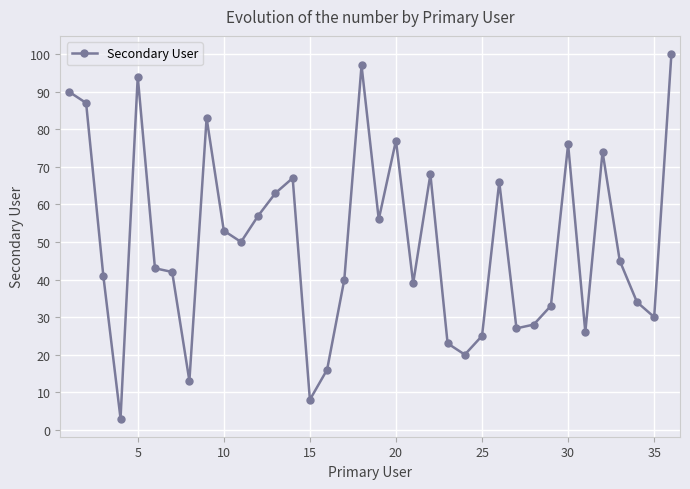

True or false: the data has more than 2 interior local peaks.

True